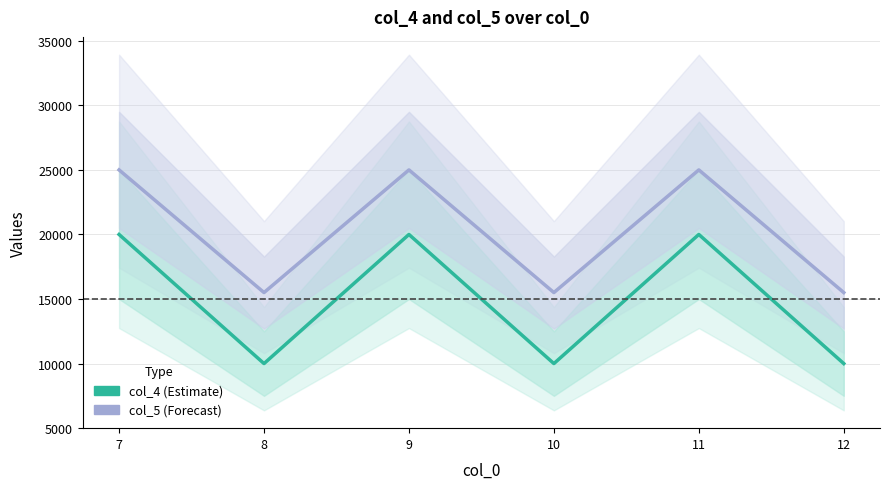

Which series changed the most between 11 and 12?

col_4